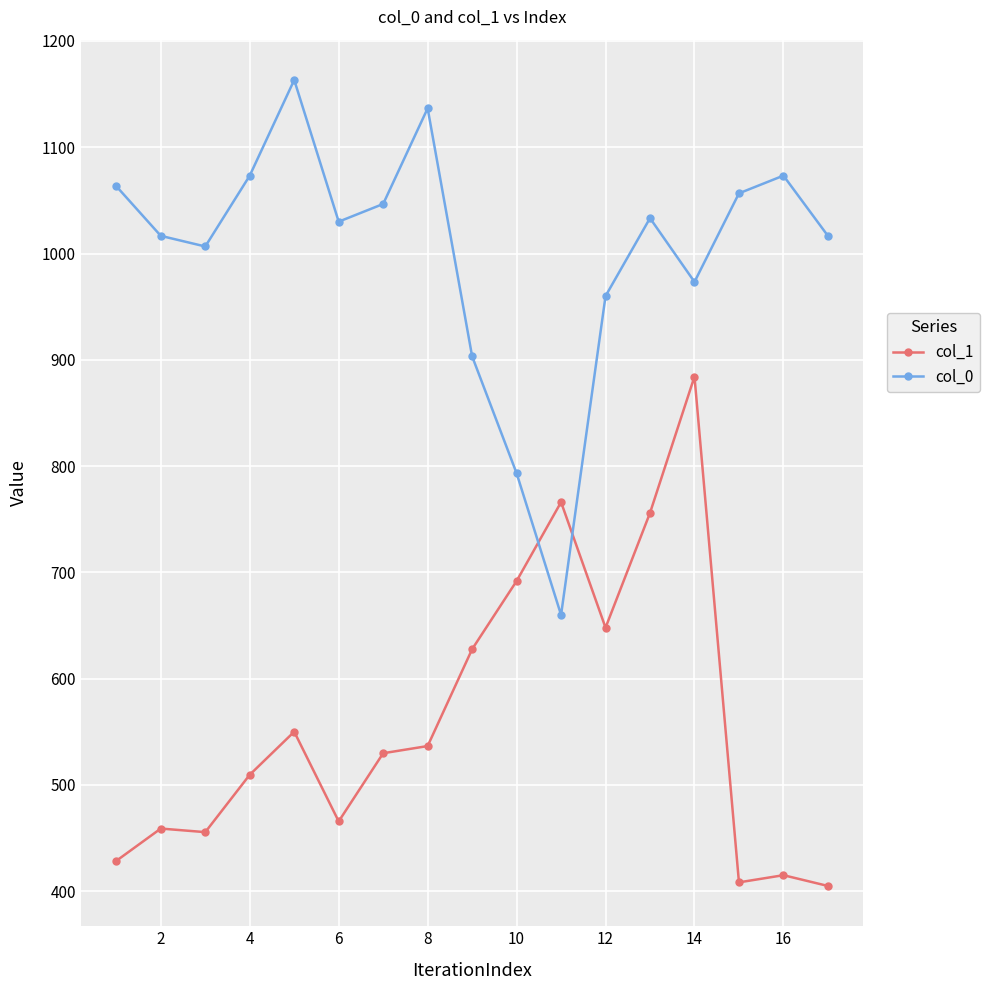

How many interior local valleys does the col_0 series have?

4